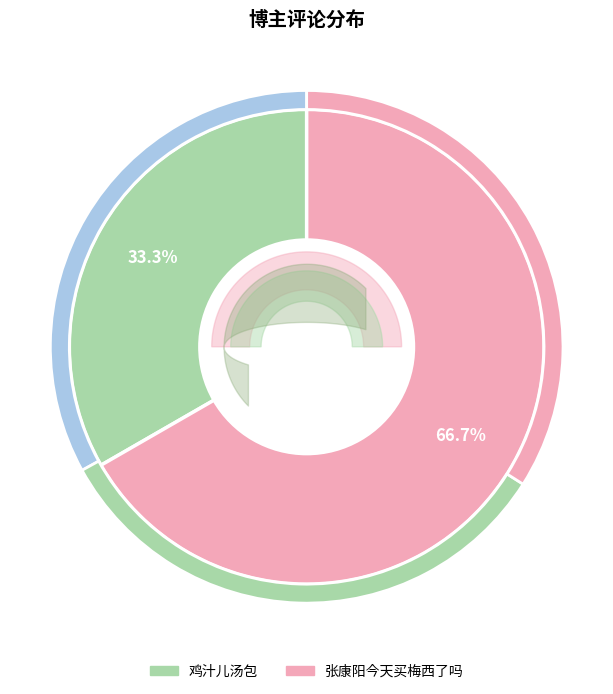

To the nearest percent, what is the combined percentage of 鸡汁儿汤包 and 张康阳今天买梅西了吗?

100%